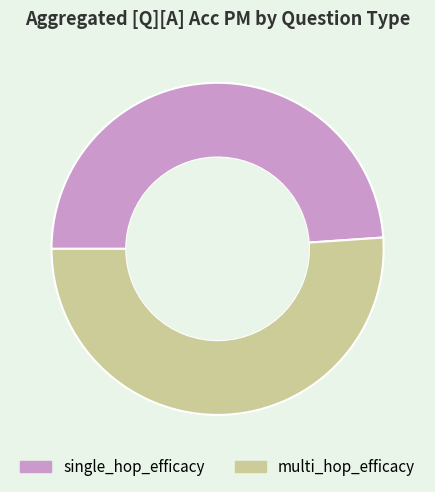

How many slices are in this pie chart?

2